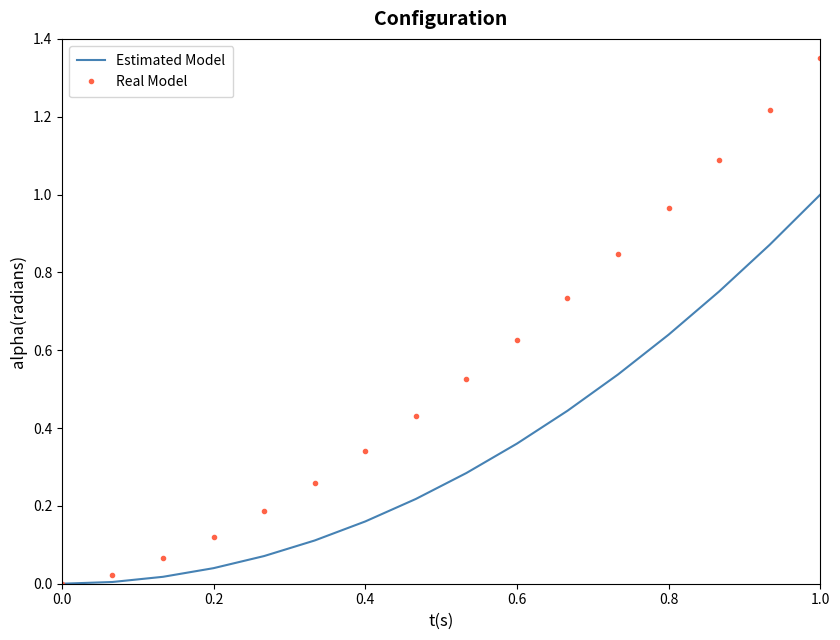

List the series in order of their peak value, highest first.

Real Model, Estimated Model